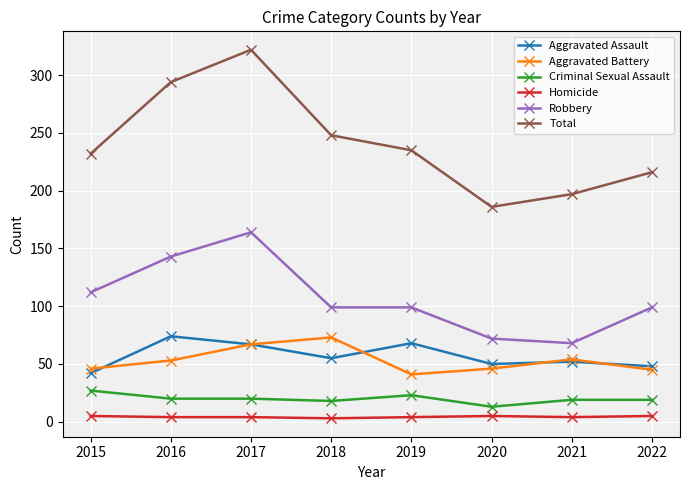

What is the value of the Robbery point at the 2nd from the left?

143